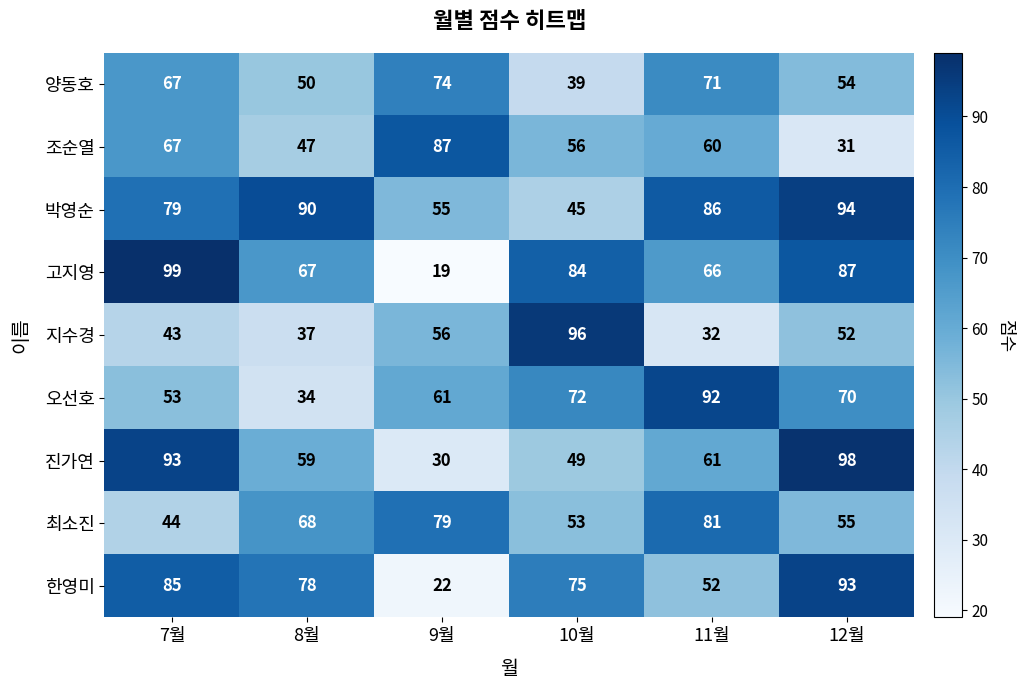

What is the highest value of the 박영순 series?

94